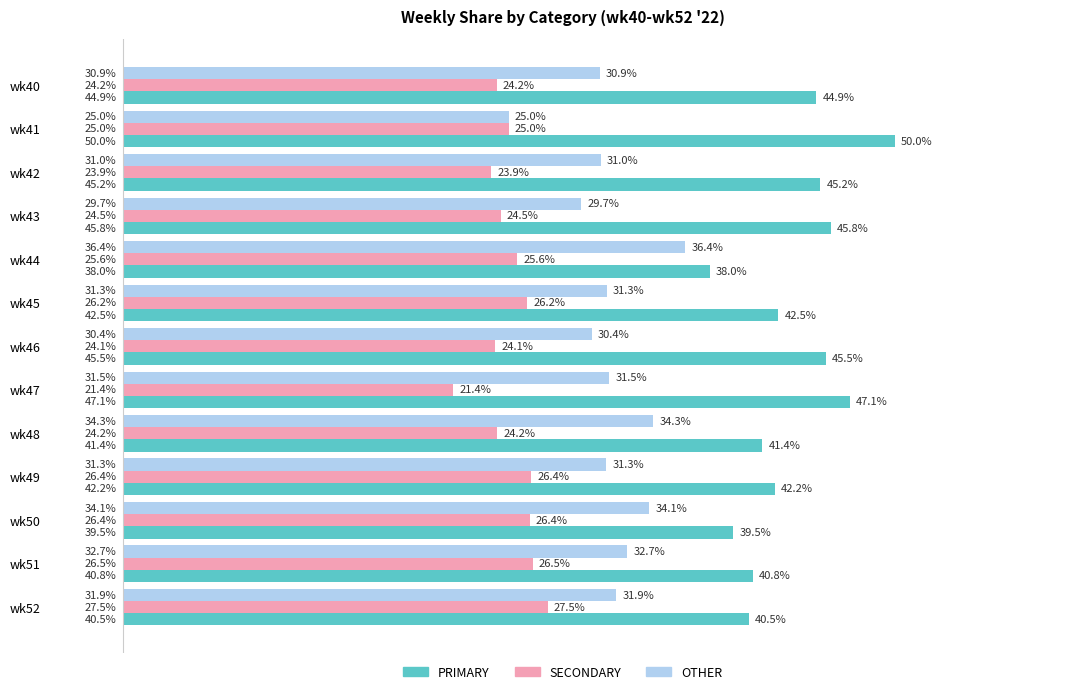

List the series in order of their overall mean, lowest first.

SECONDARY, OTHER, PRIMARY